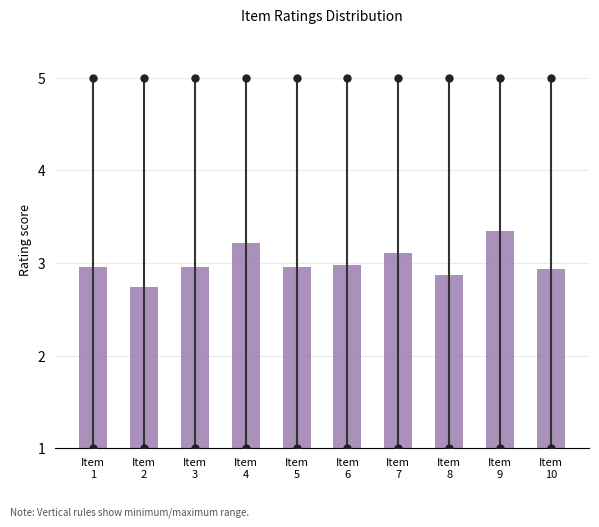

What is the average value?

3.0